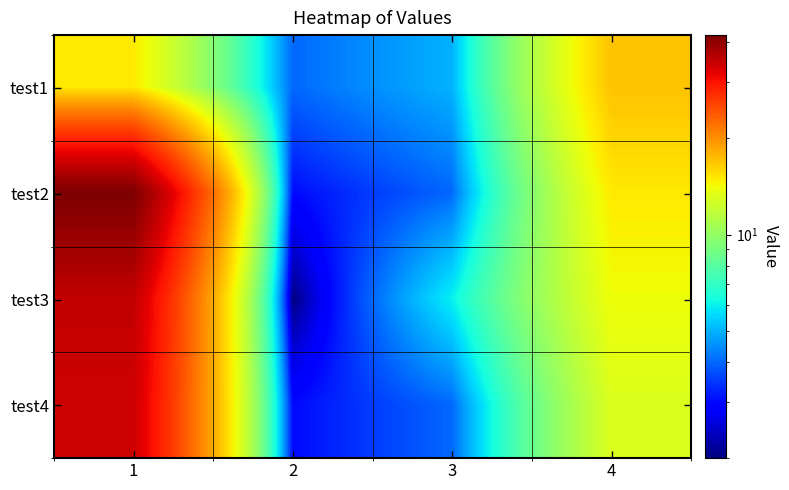

Reading left to right, transcribe all the data shown in this chart.

test1: 1=15	2=4	3=5	4=17
test2: 1=42	2=3	3=4	4=15
test3: 1=35	2=2	3=6	4=14
test4: 1=34	2=3	3=4	4=13